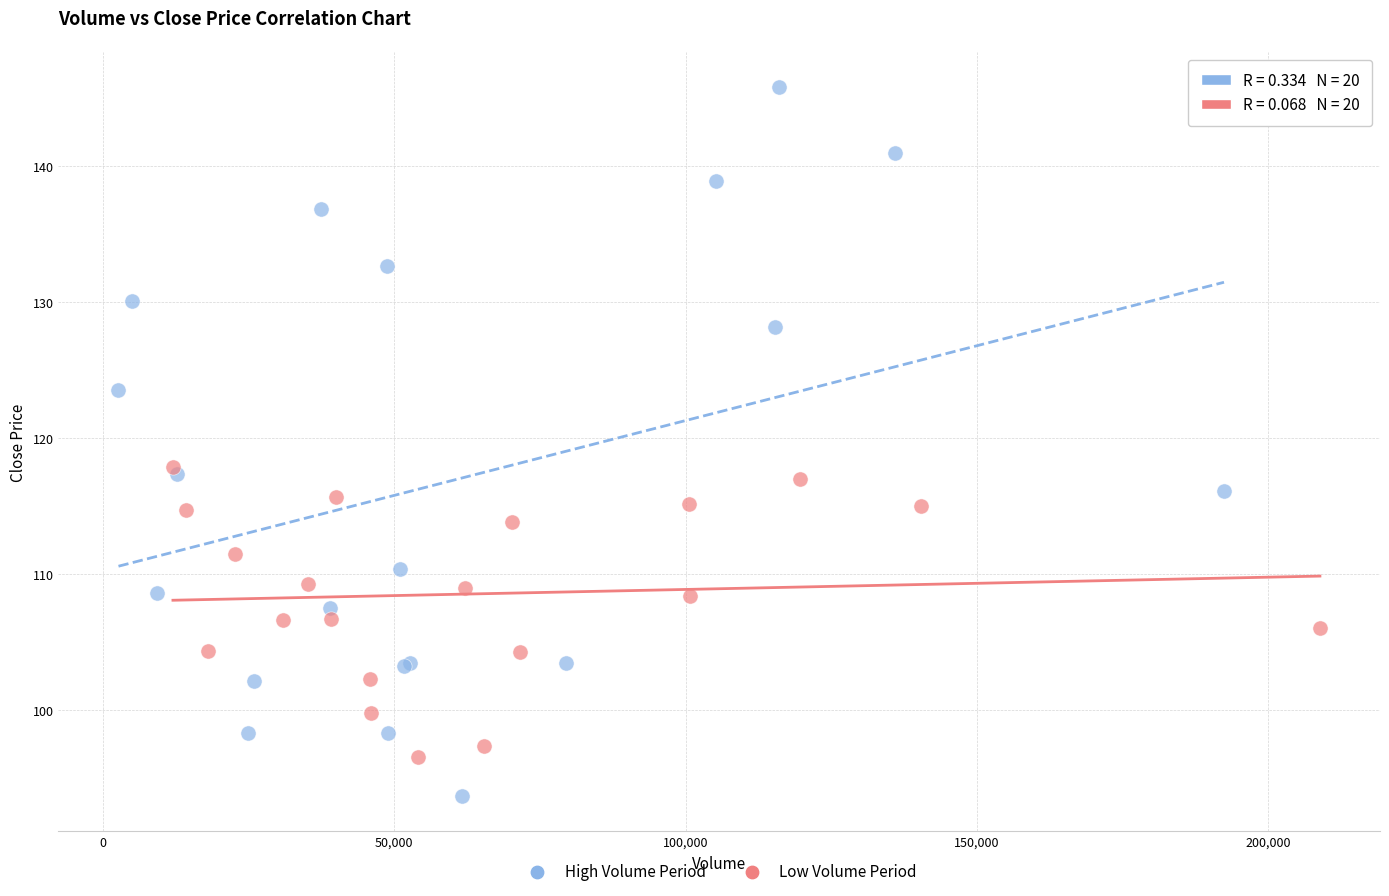

Which series has the widest spread of Y values?

High Volume Period